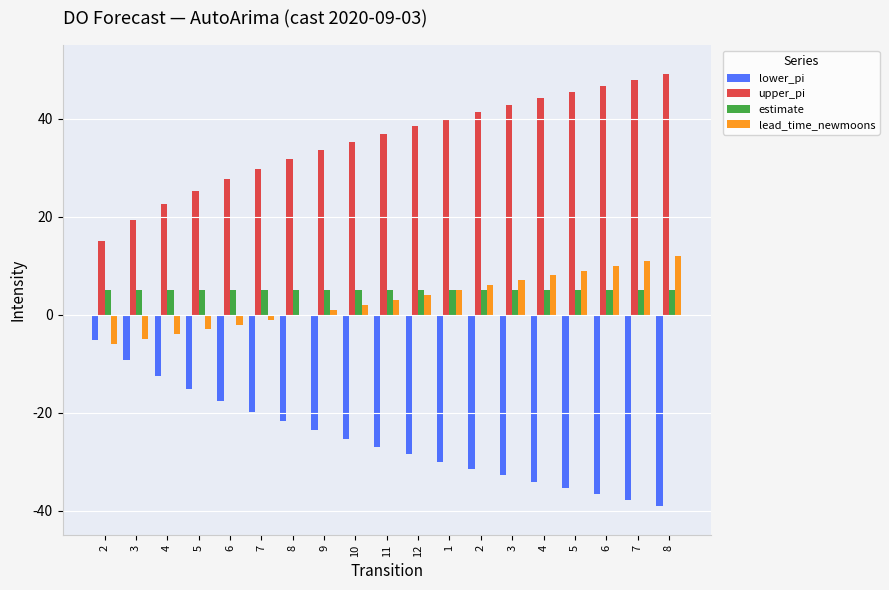

What are all the series names shown in the legend?

lower_pi, upper_pi, estimate, lead_time_newmoons